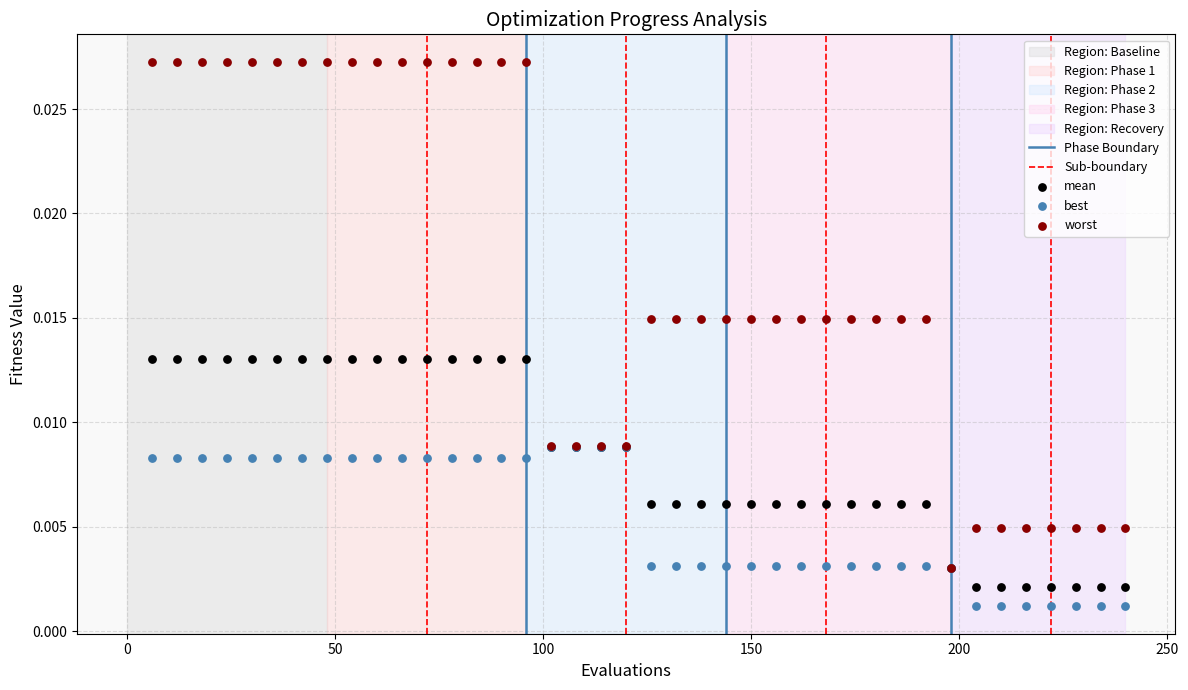

Which series reaches the maximum Y coordinate?

worst